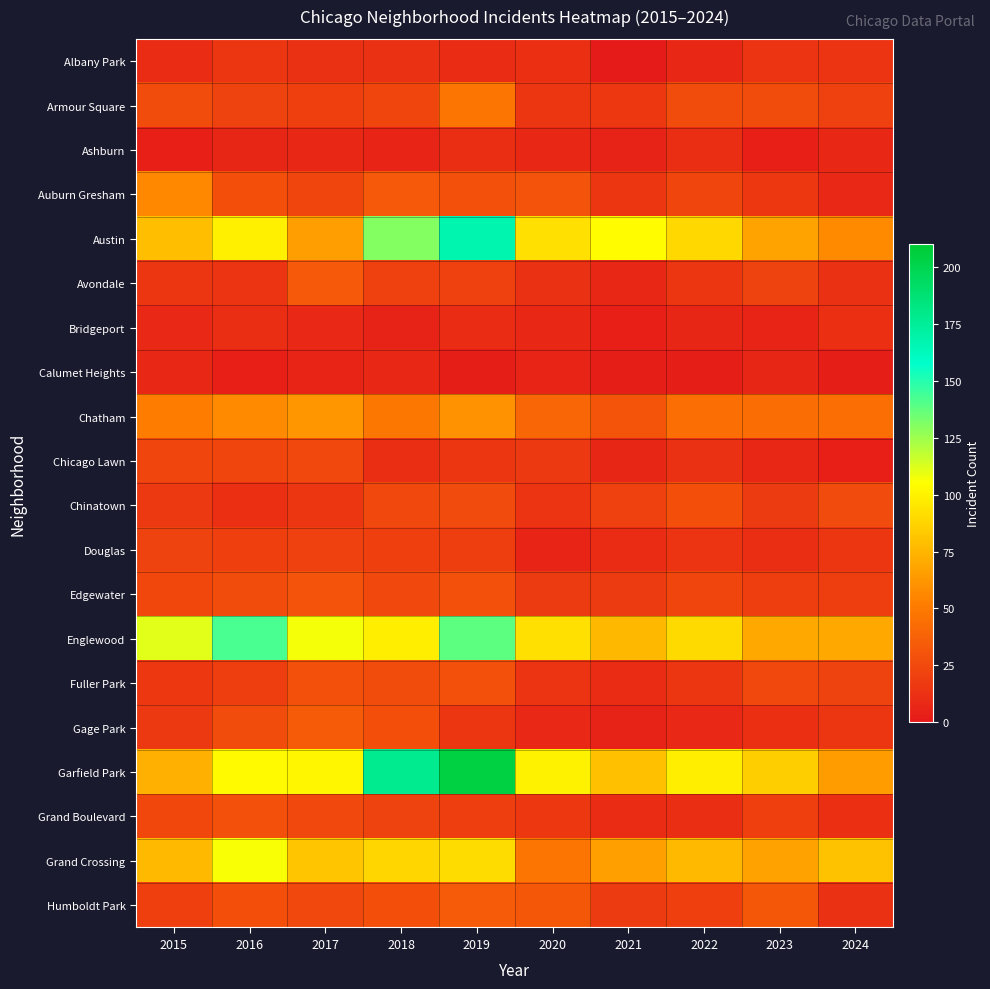

Which series has the largest range (max minus min)?

Garfield Park